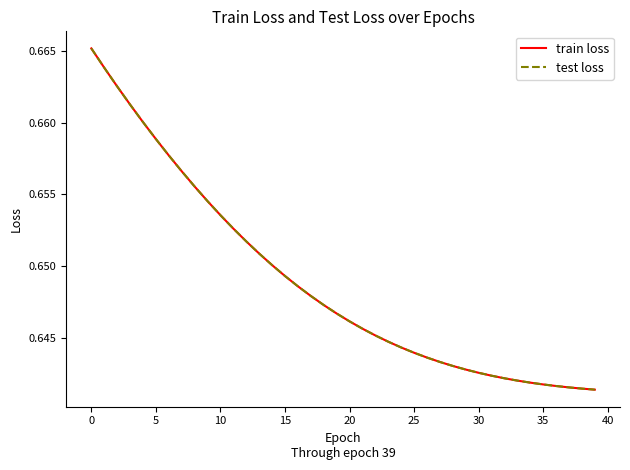

List the series in order of their peak value, highest first.

train loss, test loss